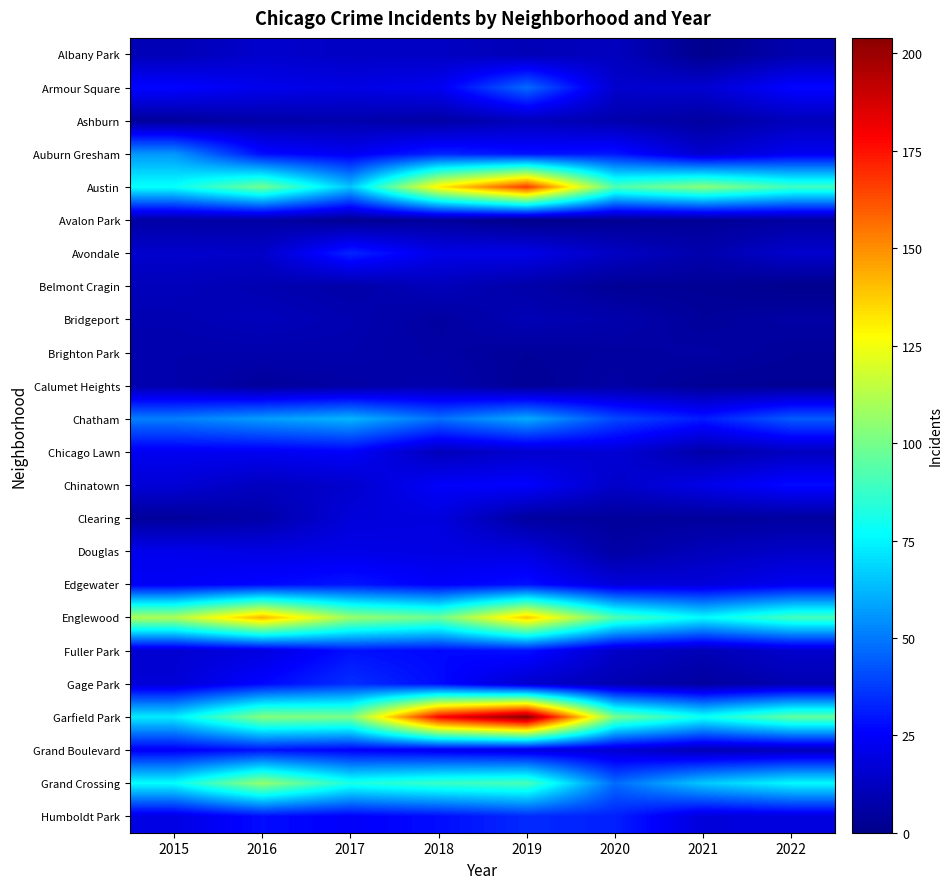

What is the difference between the highest and lowest values at 2019?

204